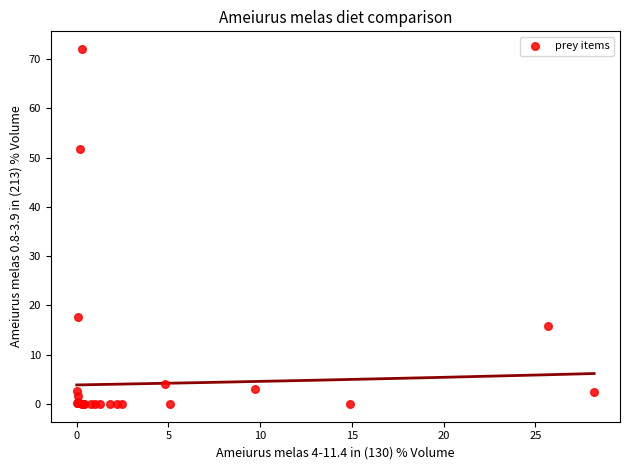

What Y value in the scatter plot is closest to 36?

51.8